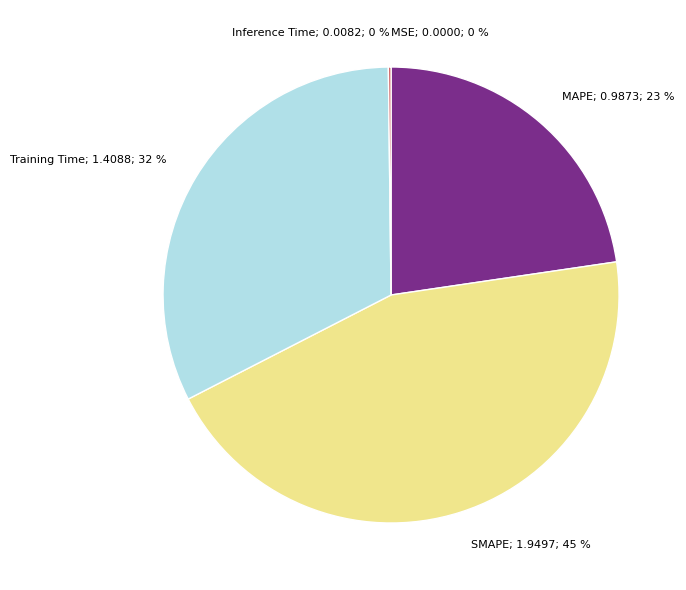

Does any single category account for the majority?

No